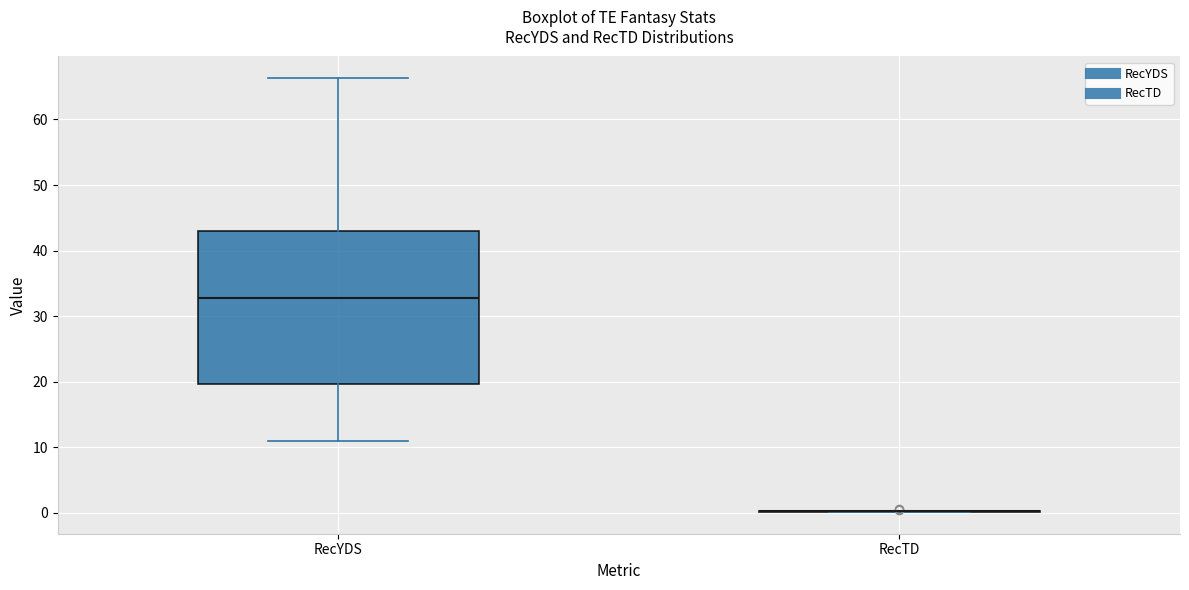

Reading left to right, read every box against the y-axis: the position of its median line, the range the box covers, and the ends of its whiskers. The values are not printed on the chart, so give them approximately, as read against the axis.

RecYDS: median 33, box 20 to 43, whiskers 11 to 66
RecTD: box collapsed to a line at 0, whiskers 0 to 0